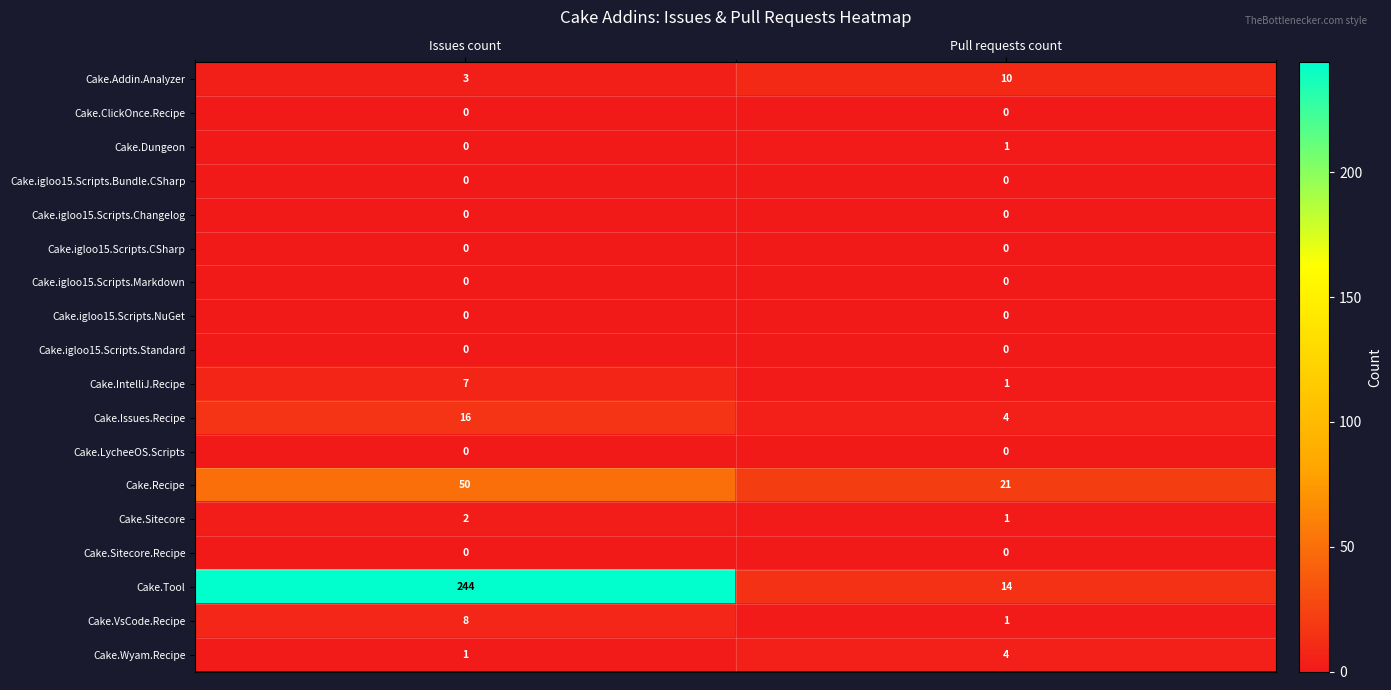

At which category does the chart reach its peak across all series?

Issues count